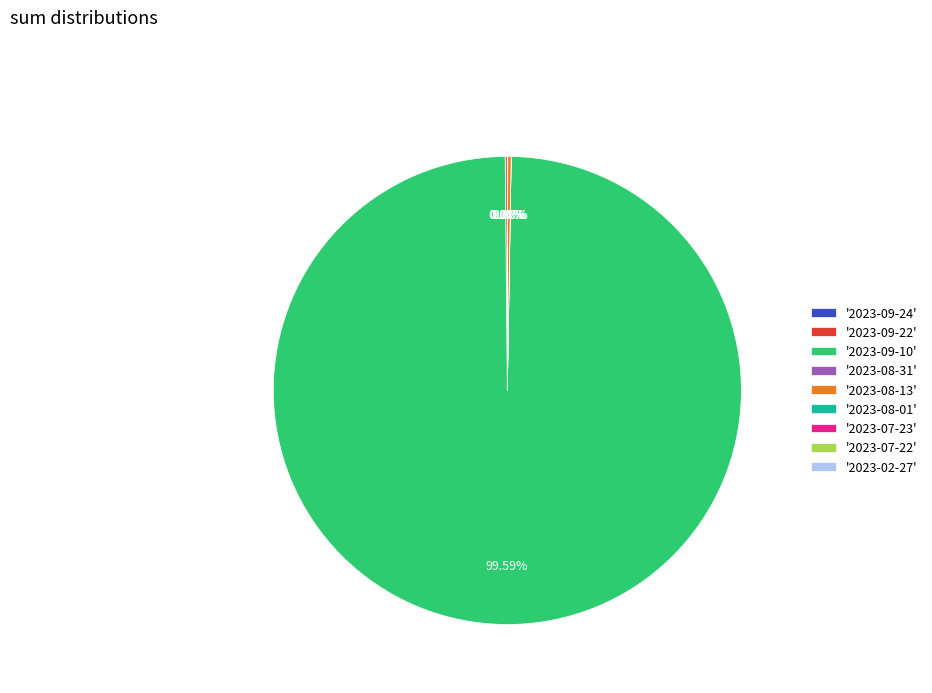

Does '2023-09-10' represent more than half of the total?

Yes